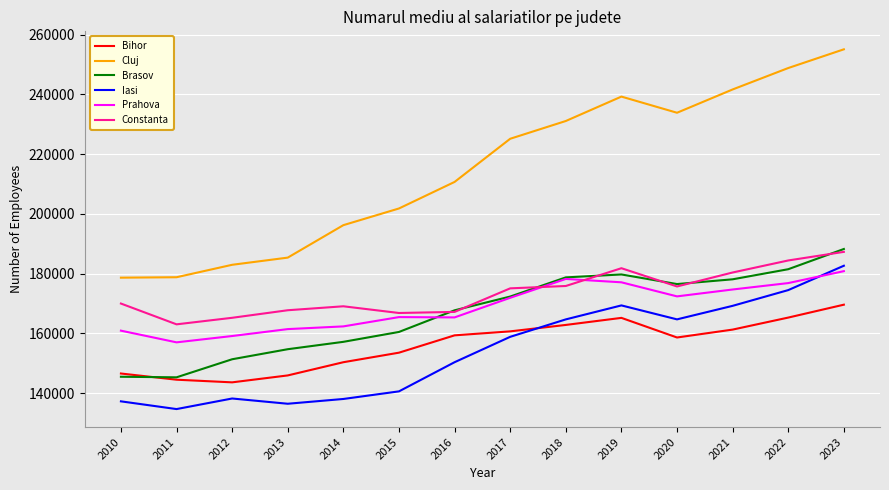

Is the value of Iasi at 2019 greater than the value of Prahova at 2011?

Yes